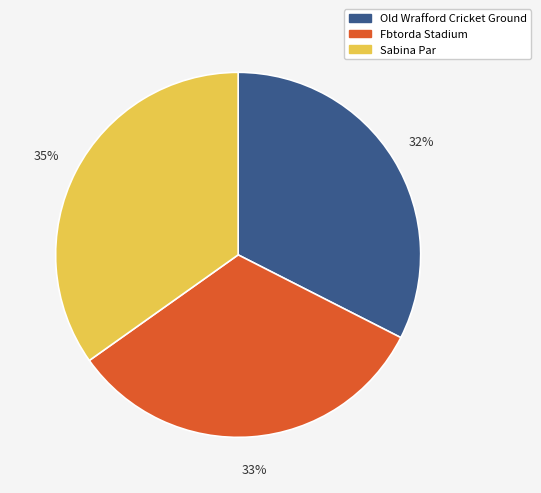

Is there a majority slice in this chart?

No